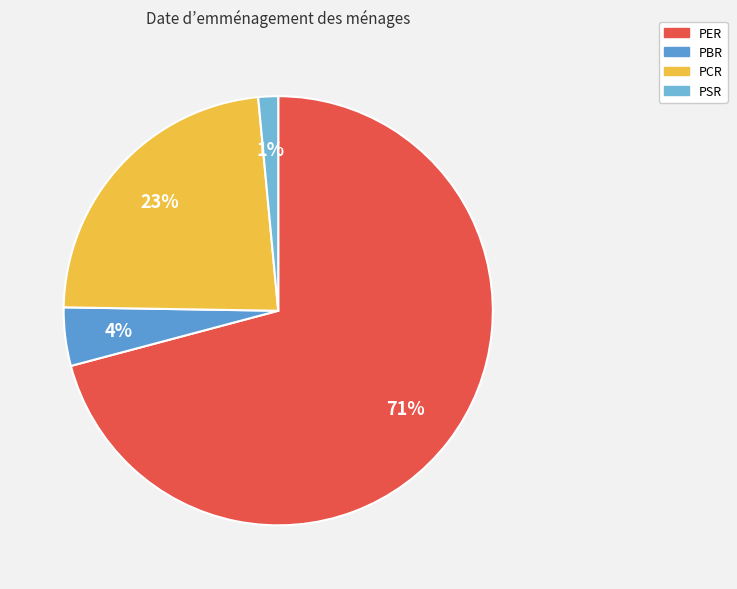

How many slices are in this pie chart?

4